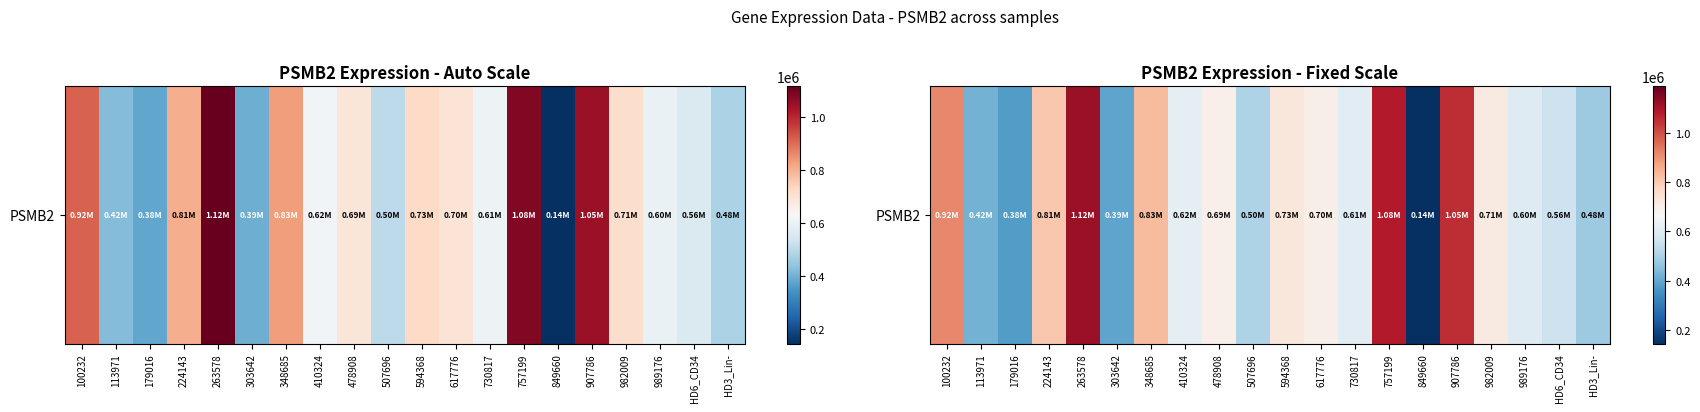

What is the change in value from 100232 to 303642?

-523809